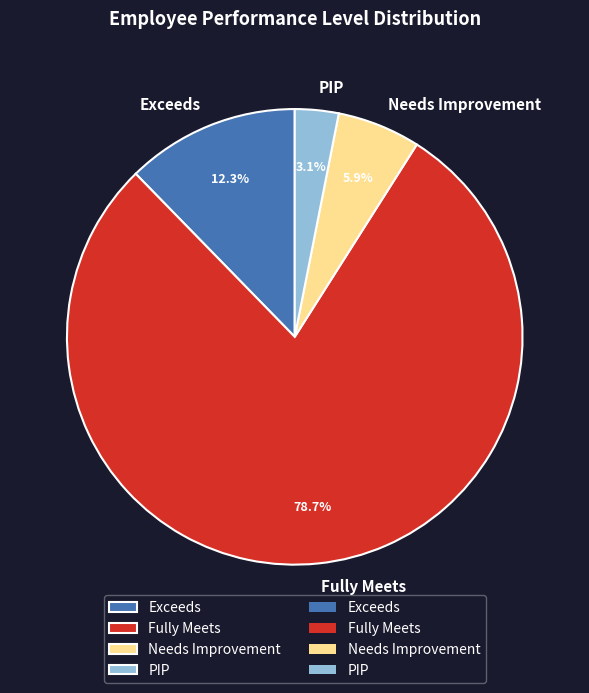

What percentage is NOT represented by PIP?

96.9%